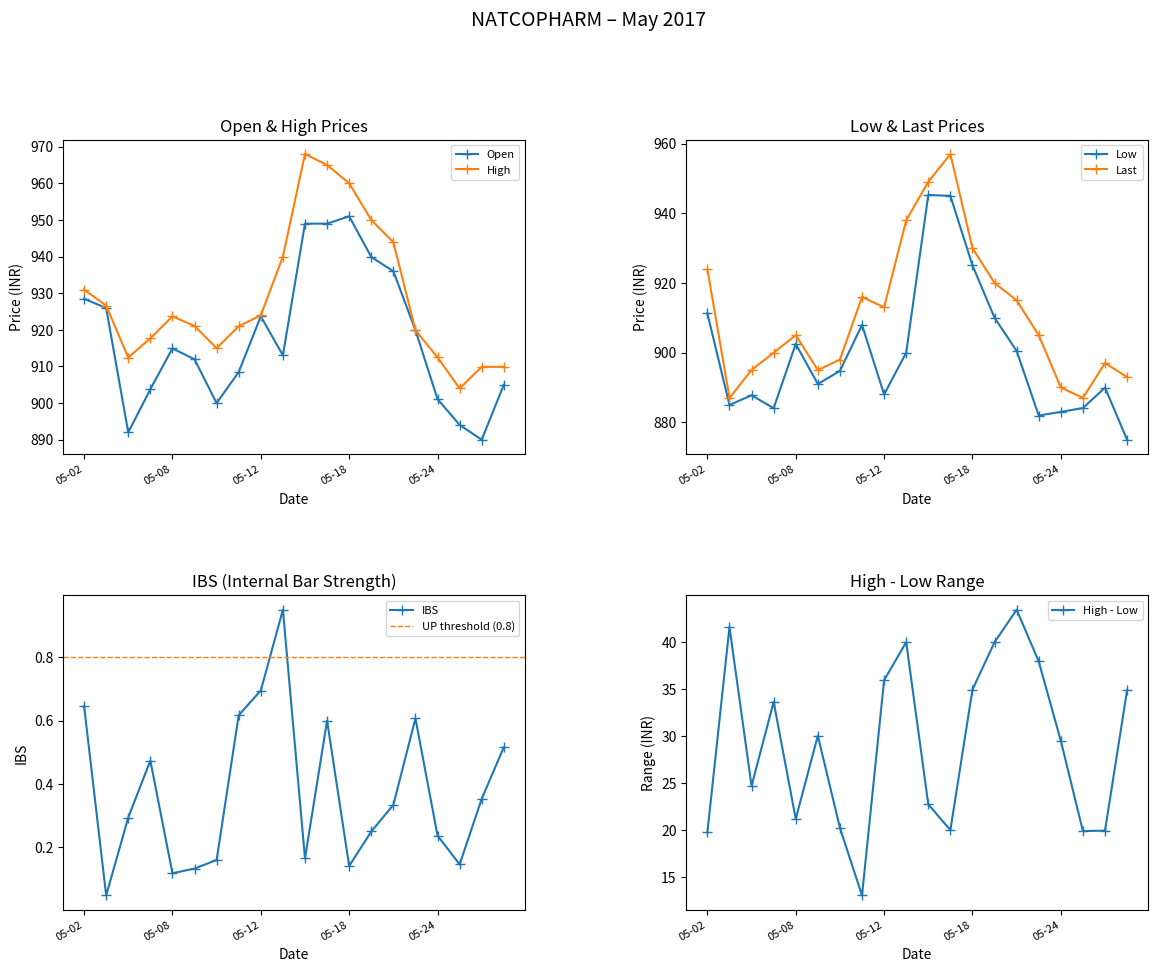

Is it true that Open equals 292.8 at 2017-05-10?

False